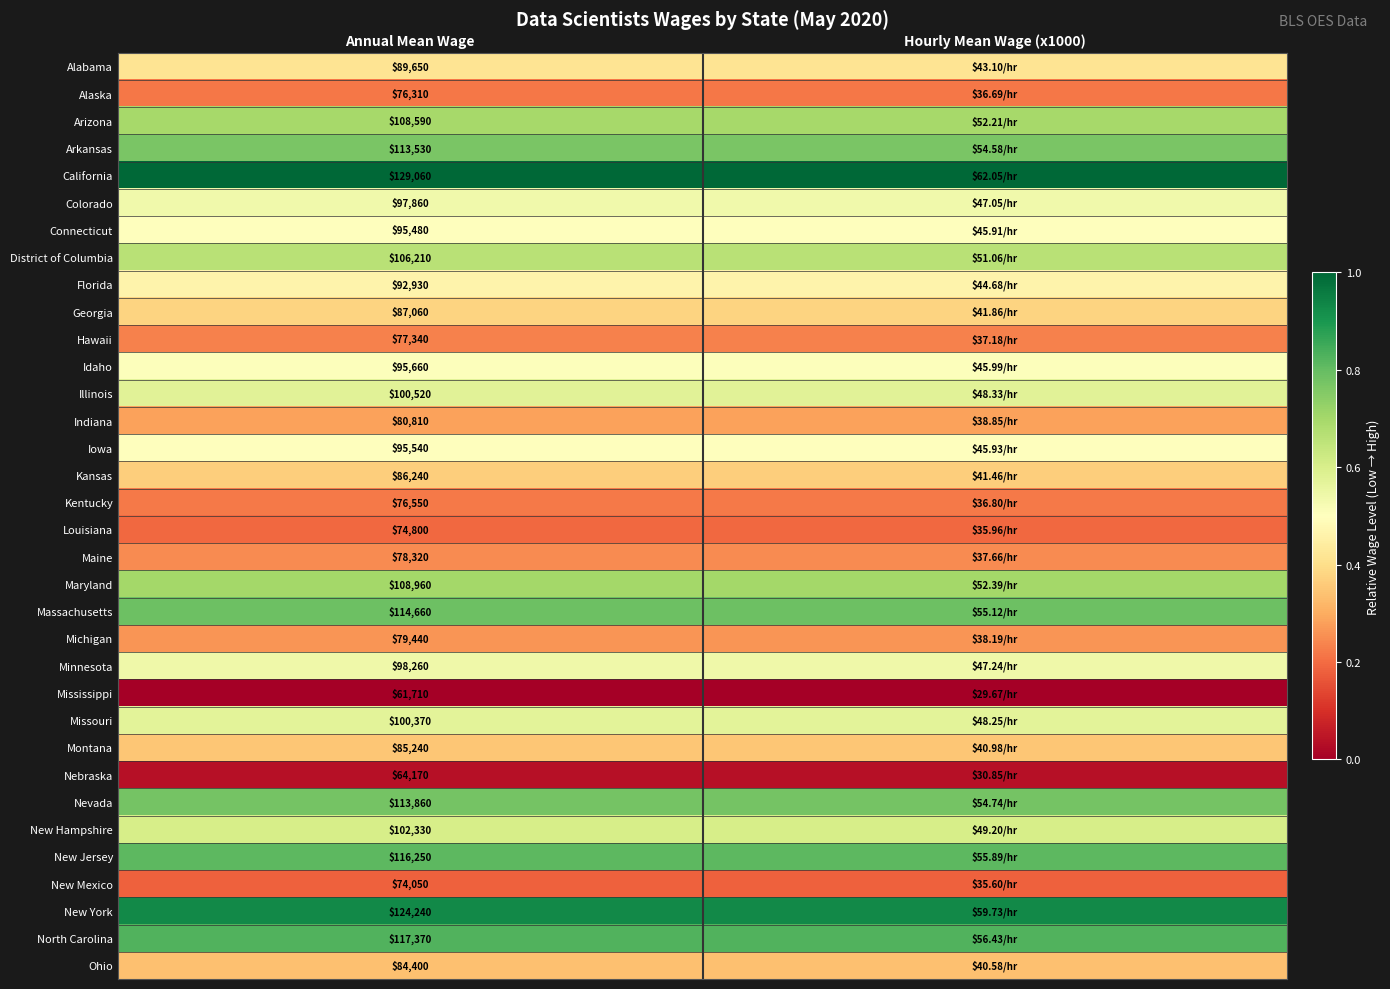

Rank the series at Annual Mean Wage from lowest to highest value.

Mississippi, Nebraska, New Mexico, Louisiana, Alaska, Kentucky, Hawaii, Maine, Michigan, Indiana, Ohio, Montana, Kansas, Georgia, Alabama, Florida, Connecticut, Iowa, Idaho, Colorado, Minnesota, Missouri, Illinois, New Hampshire, District of Columbia, Arizona, Maryland, Arkansas, Nevada, Massachusetts, New Jersey, North Carolina, New York, California